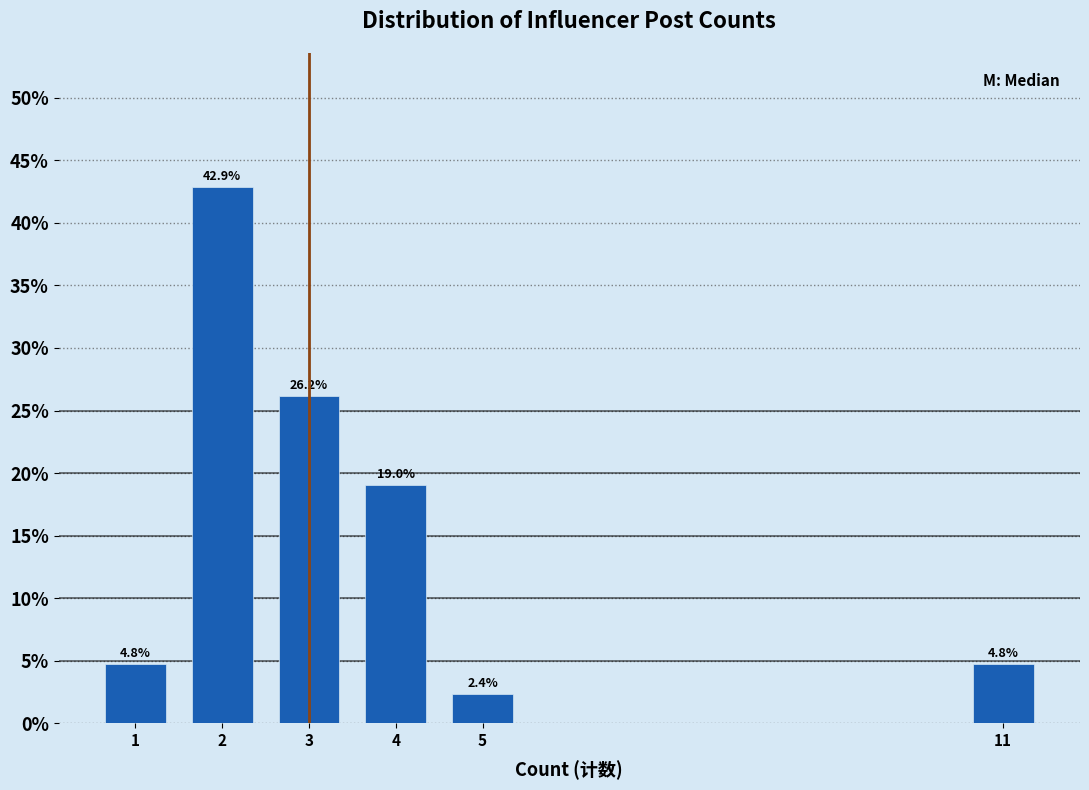

Reading left to right, what are all the values shown in this chart?

4.8	42.9	26.2	19.0	2.4	4.8